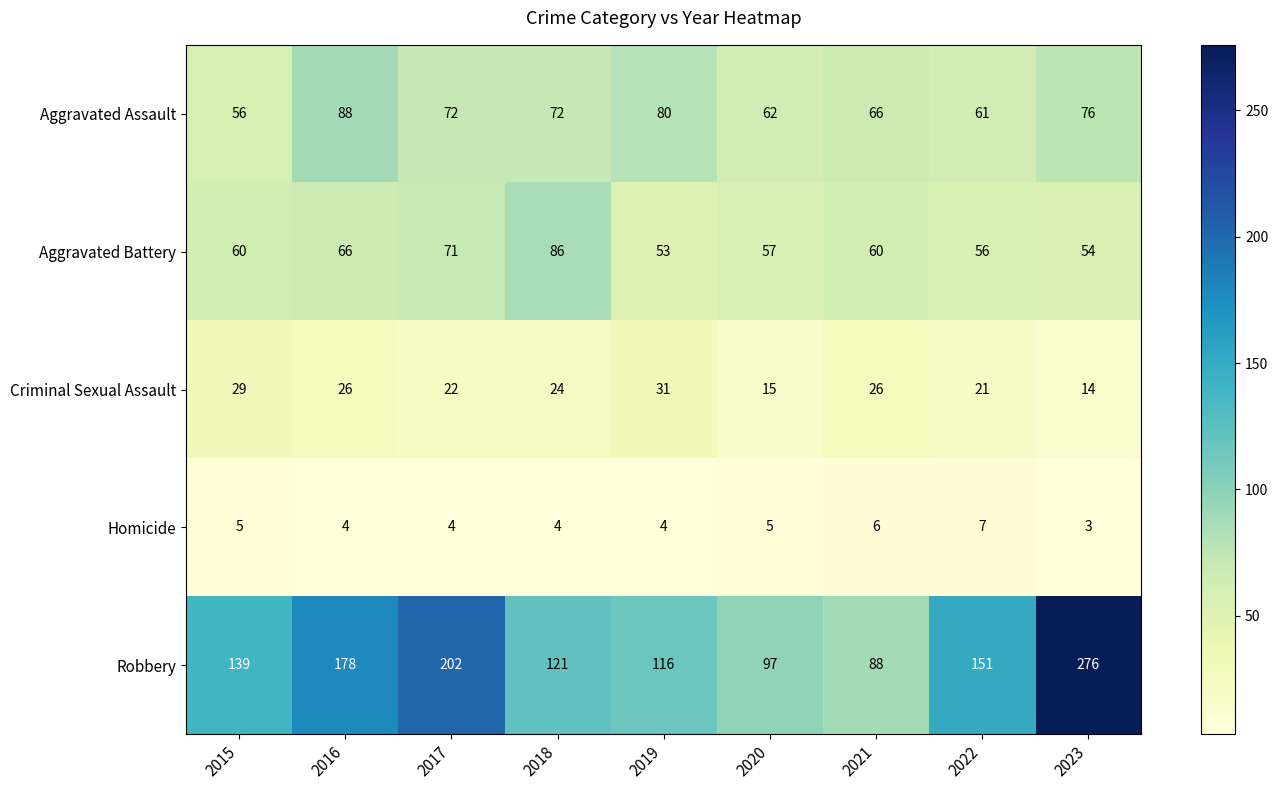

What is the average value of the Criminal Sexual Assault series?

23